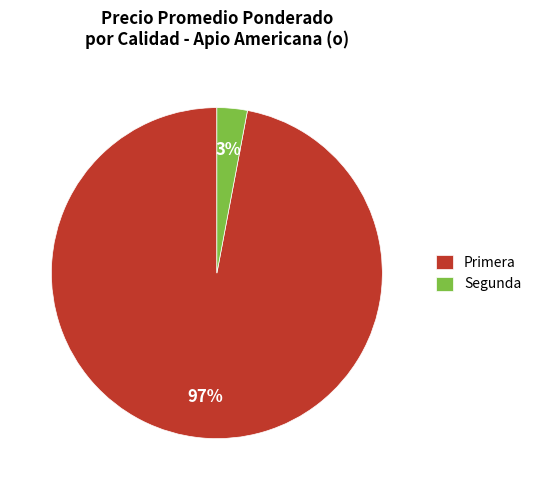

Is there any slice that represents more than half of the pie?

Yes